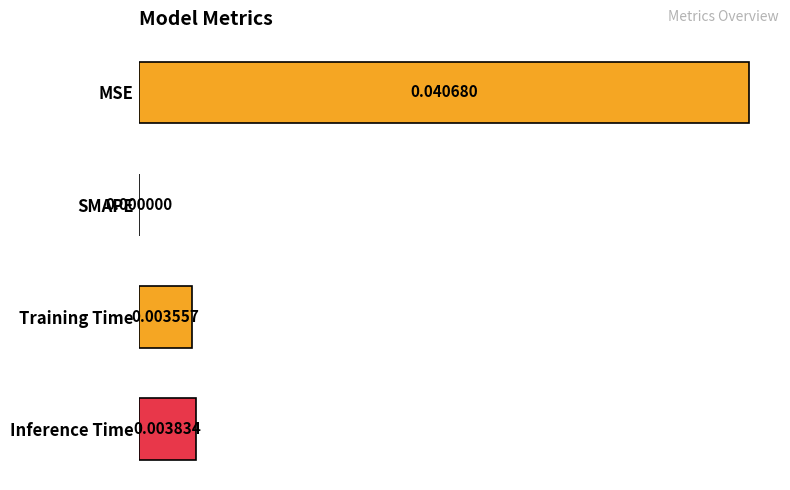

Where is the data nearest to the value 0?

SMAPE